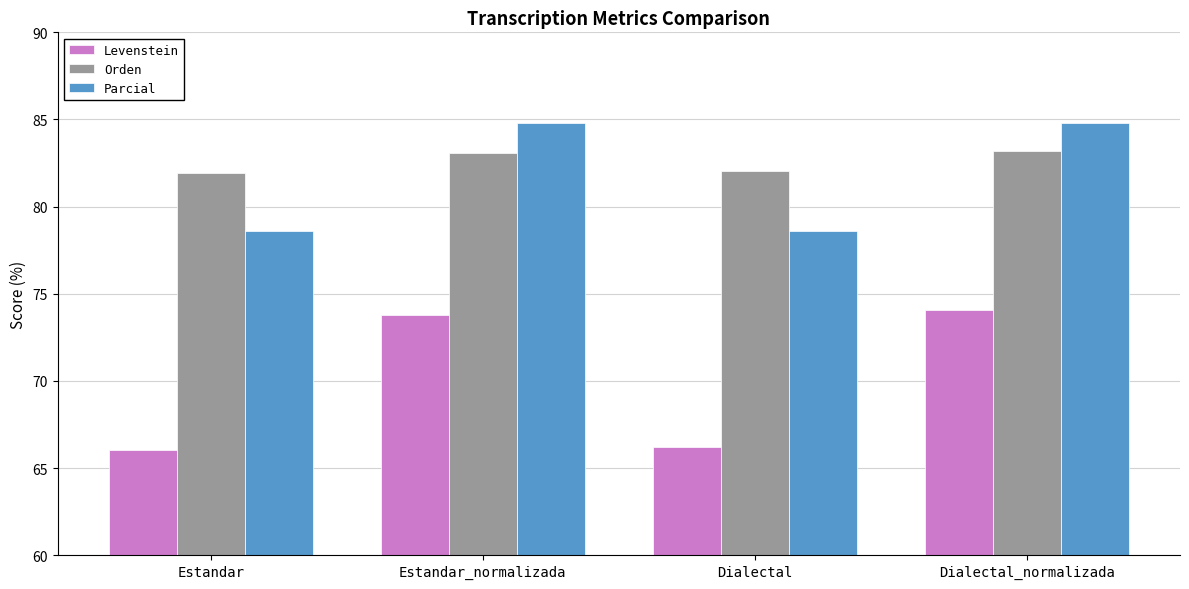

What is the difference between the maximum and minimum values in the Levenstein series?

8.0